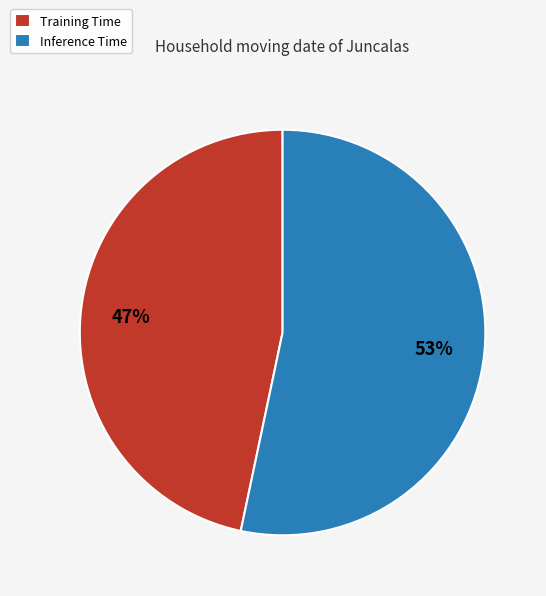

How many slices are in this pie chart?

2